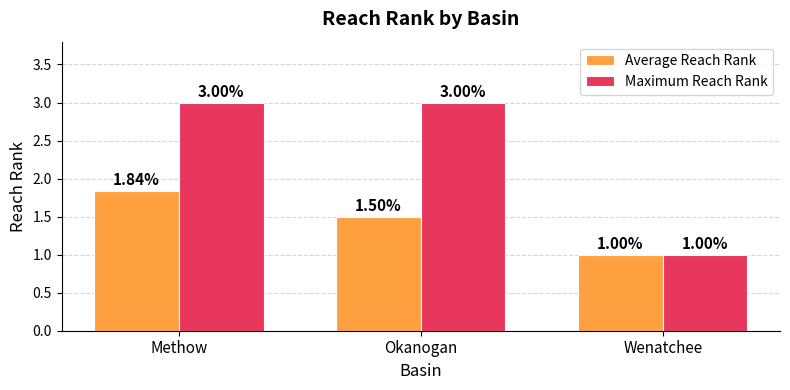

Which series changed the most between Okanogan and Wenatchee?

Maximum Reach Rank